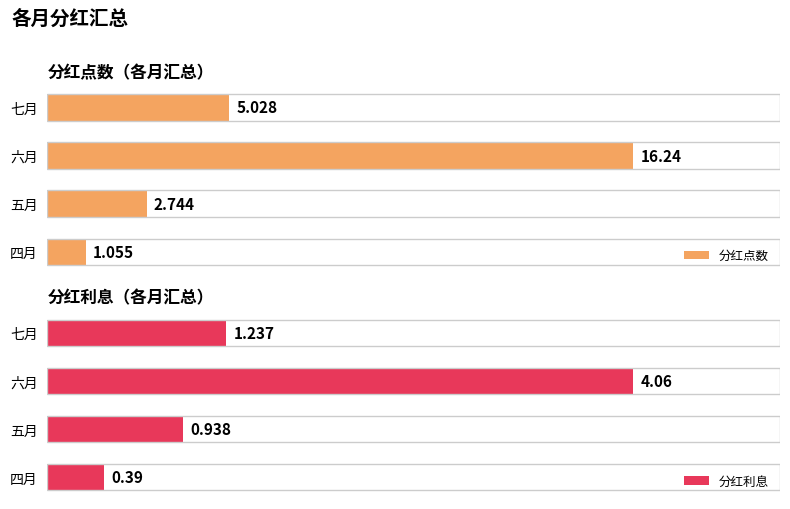

Is the value of 分红点数 at 七月 greater than the value of 分红利息 at 四月?

Yes